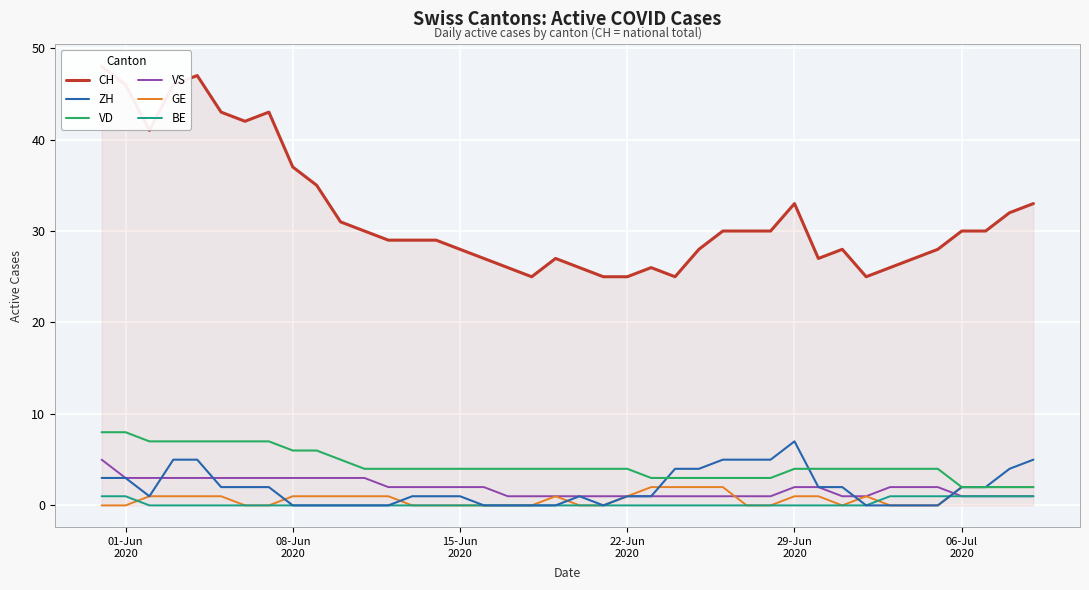

What is the highest value of the VS series?

5